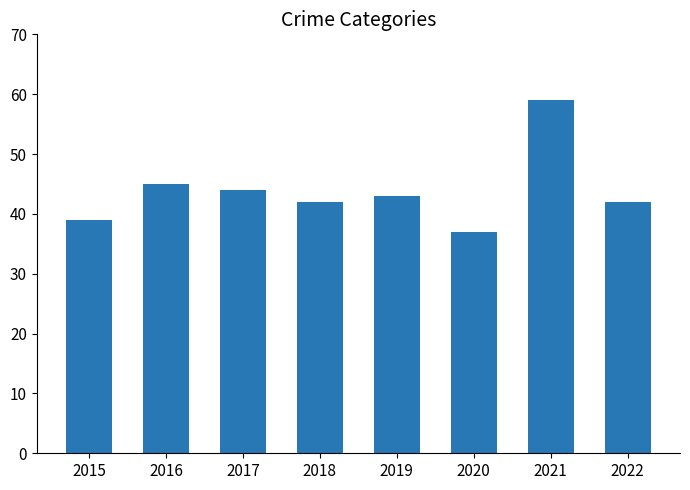

What is the greatest value displayed?

59